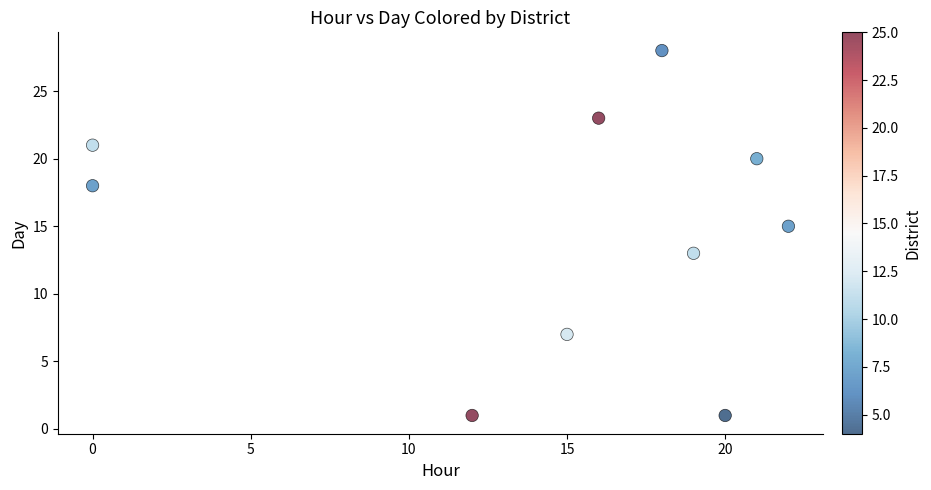

What is the average X value?

14